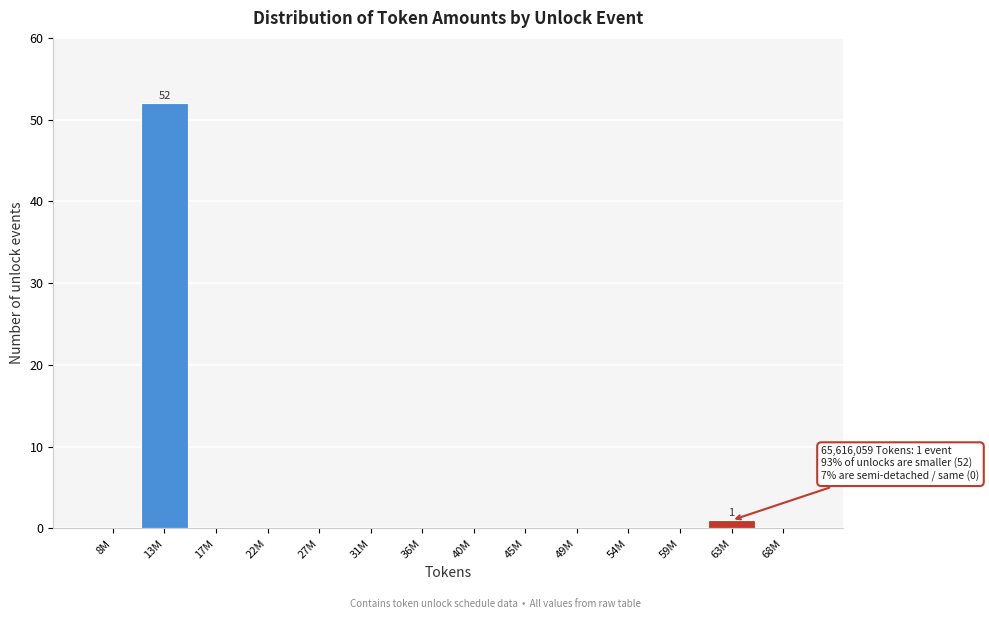

Reading left to right, list all the values displayed in this chart.

8M=0	13M=52	17M=0	22M=0	27M=0	31M=0	36M=0	40M=0	45M=0	49M=0	54M=0	59M=0	63M=1	68M=0